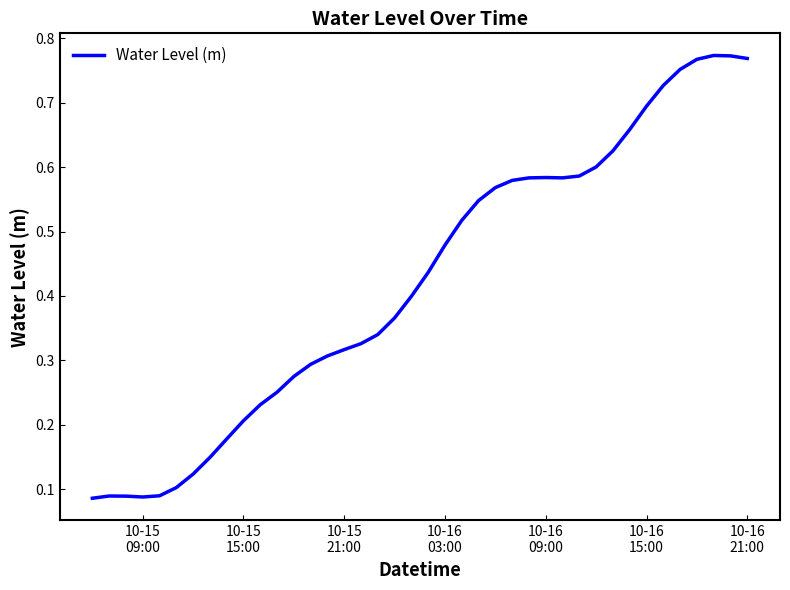

Reading left to right, what are all the values shown in this chart?

0.1	0.1	0.1	0.1	0.1	0.1	0.1	0.1	0.2	0.2	0.2	0.3	0.3	0.3	0.3	0.3	0.3	0.3	0.4	0.4	0.4	0.5	0.5	0.5	0.6	0.6	0.6	0.6	0.6	0.6	0.6	0.6	0.7	0.7	0.7	0.8	0.8	0.8	0.8	0.8